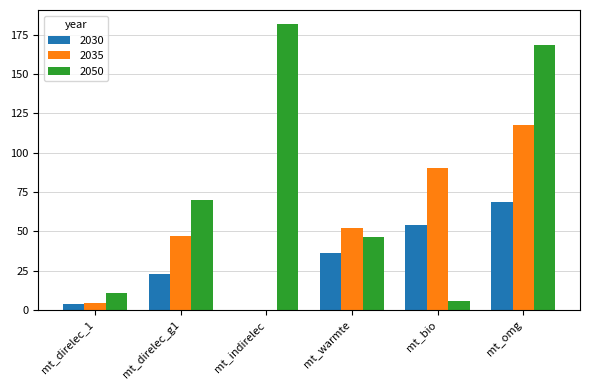

True or false: 2030 has a value of 47.6 at mt_omg.

False